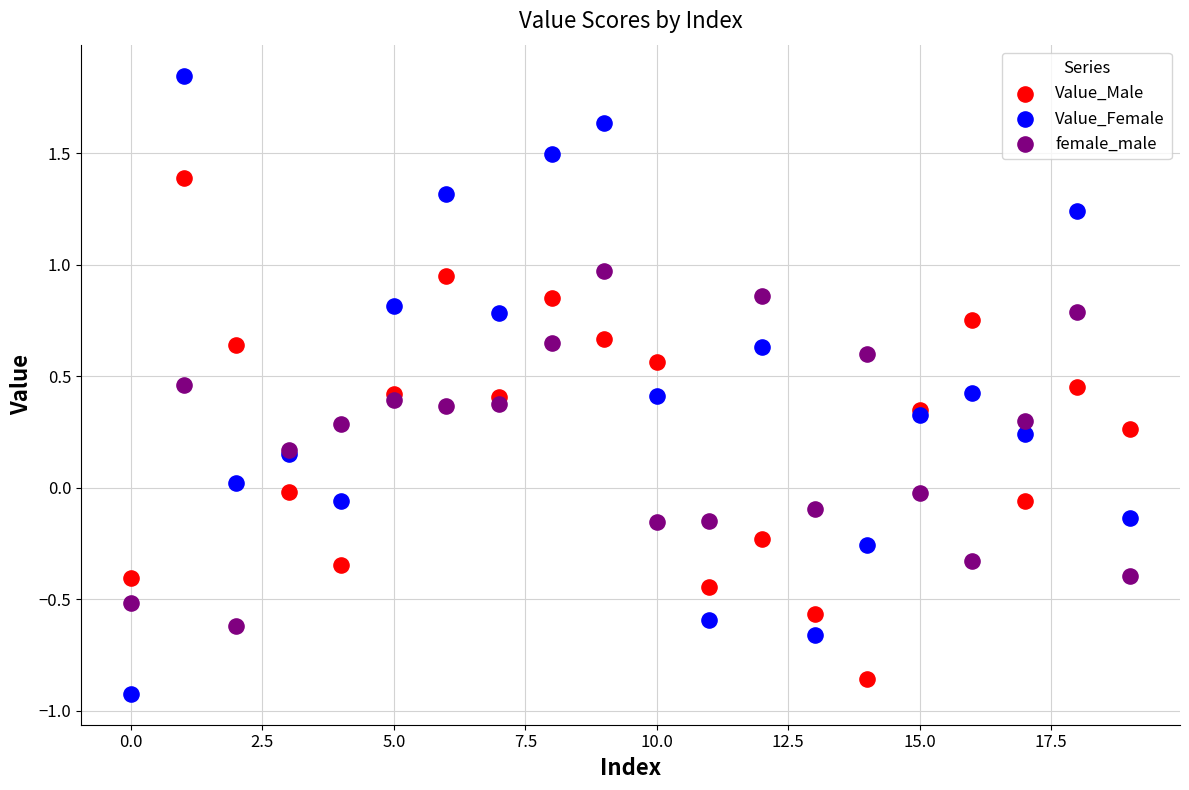

What are all the series names shown in the legend?

Value_Male, Value_Female, female_male